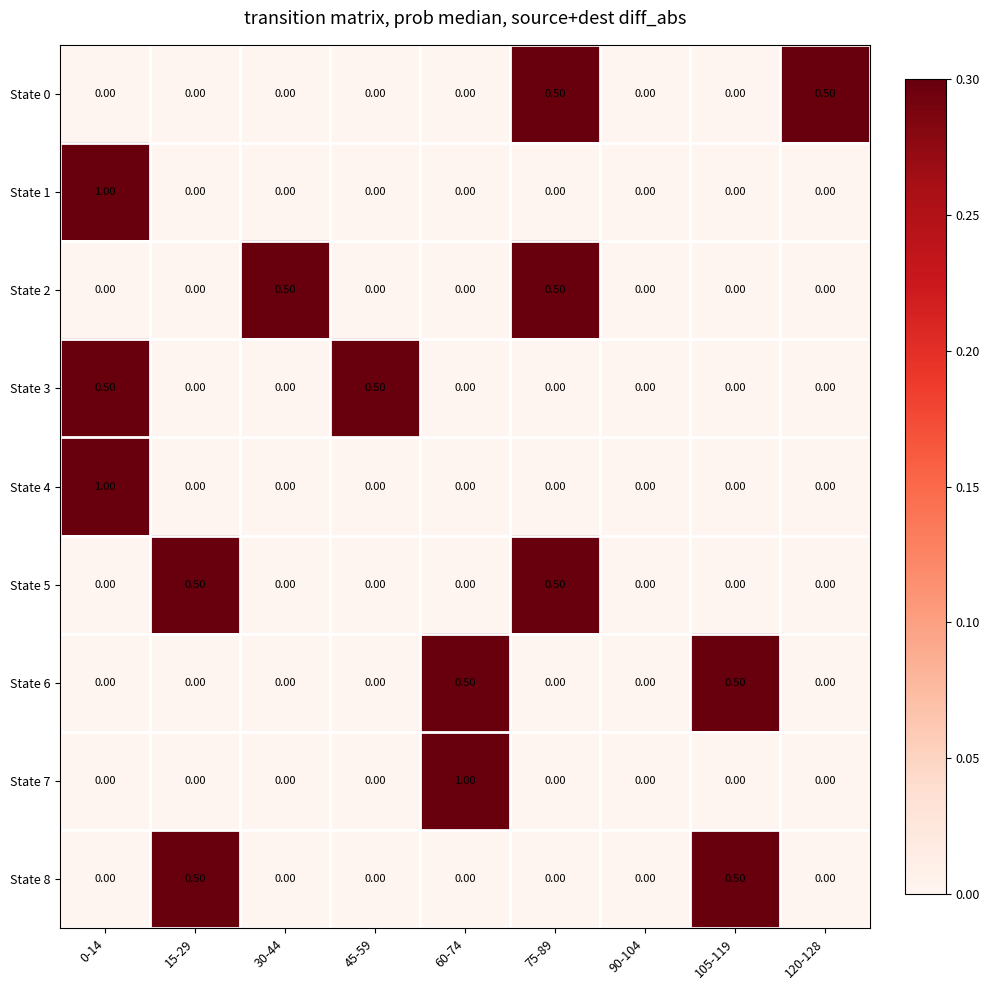

At which category is the sum across all series the highest?

0-14